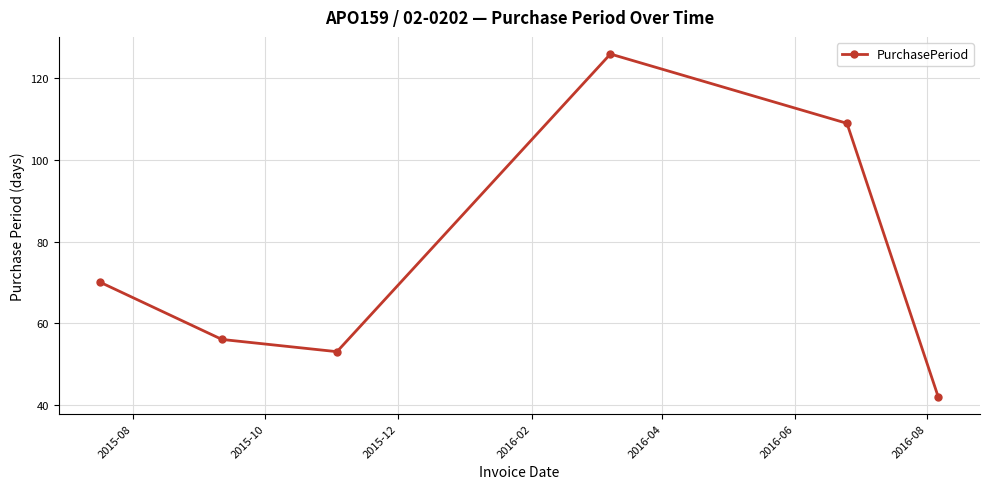

What is the smallest value displayed?

42